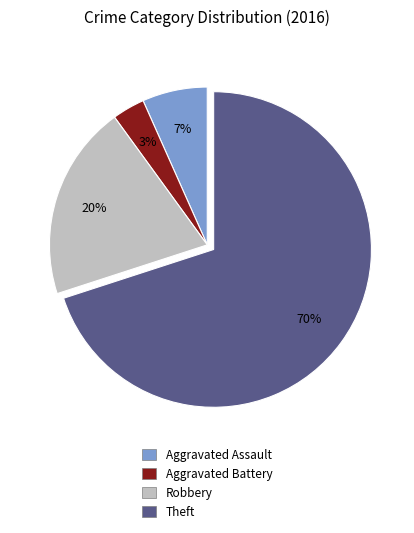

Between Aggravated Assault and Aggravated Battery, which is larger?

Aggravated Assault